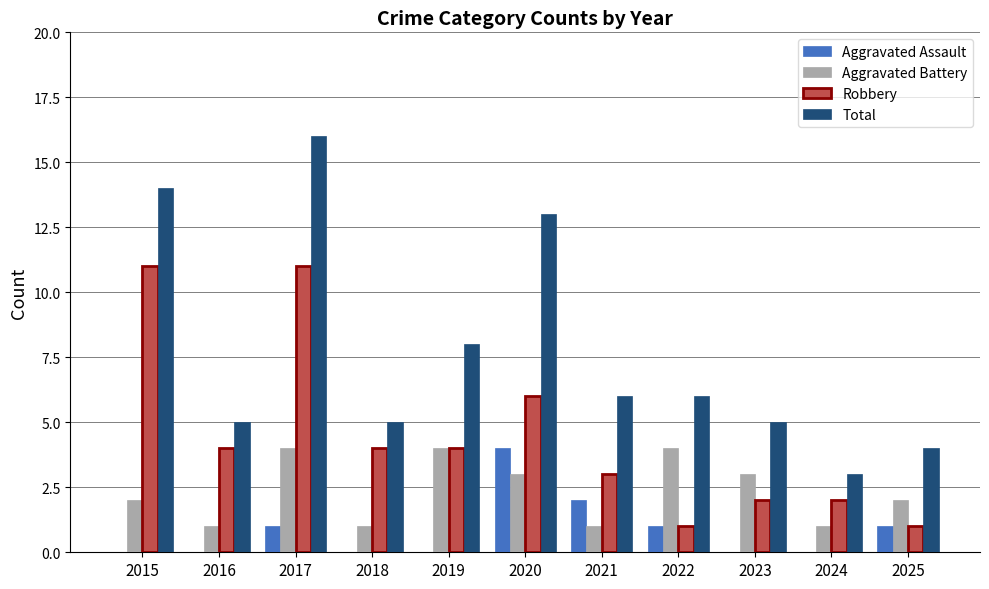

Count the number of categories in the chart.

11